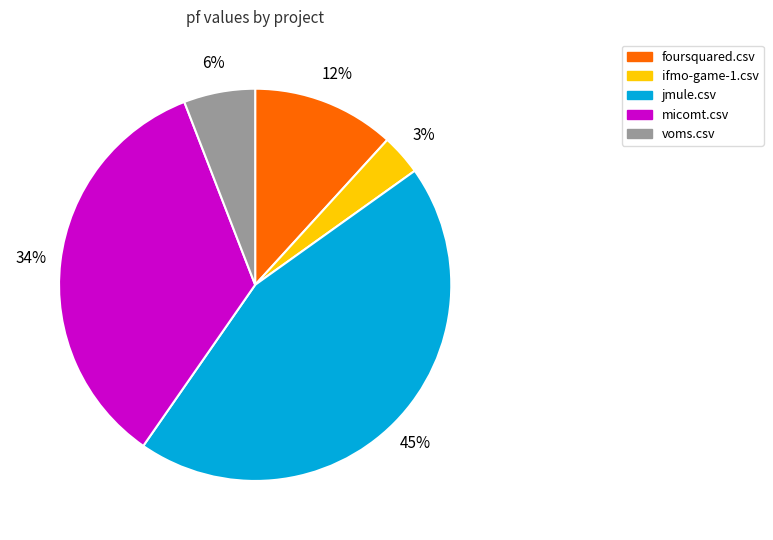

Is the sum of ifmo-game-1.csv and micomt.csv greater than half?

No